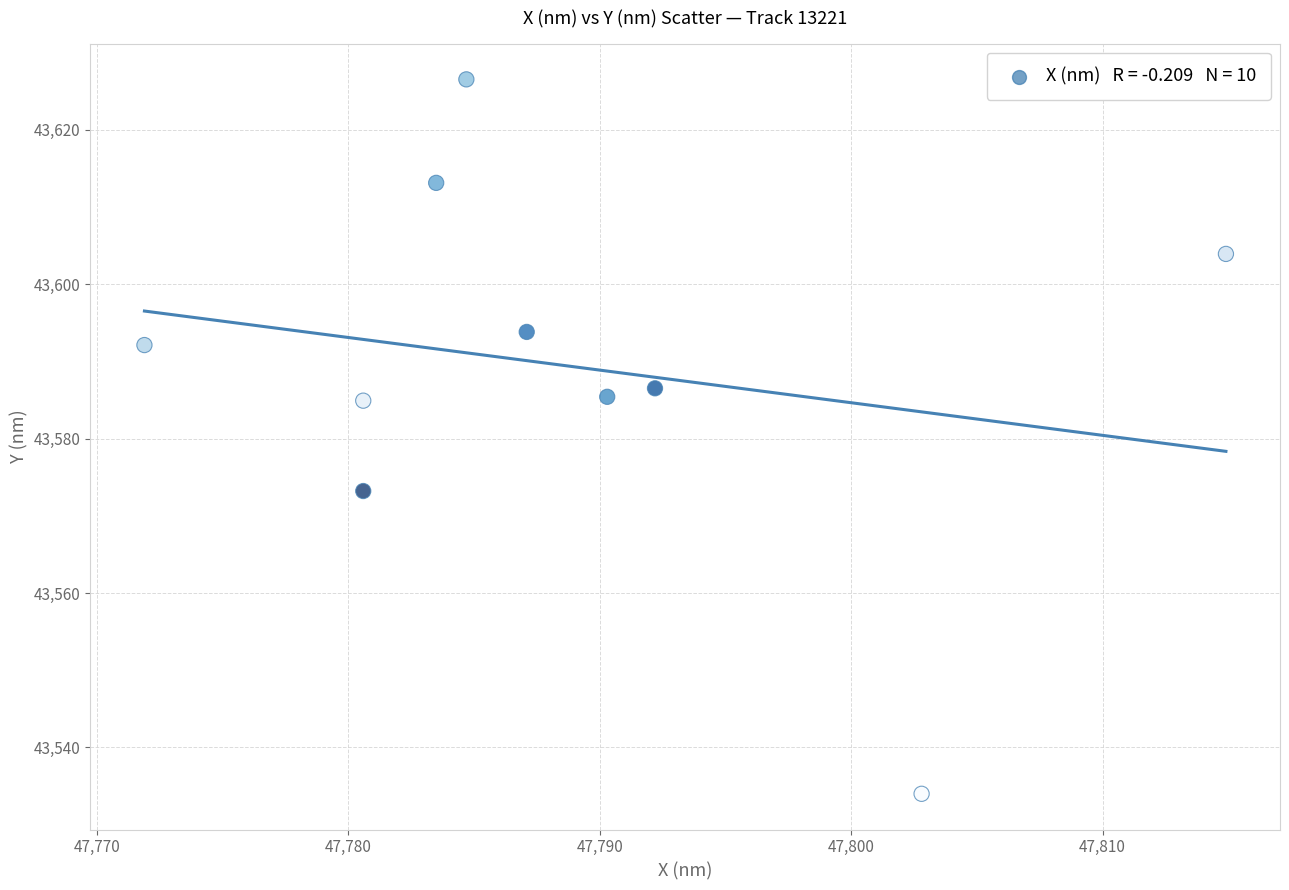

What is the average X value?

47788.9